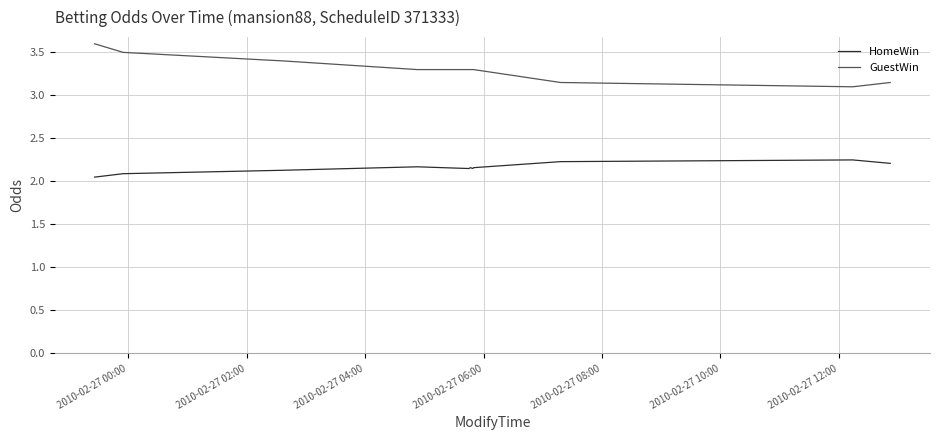

True or false: HomeWin has more than 0 interior local peaks.

True